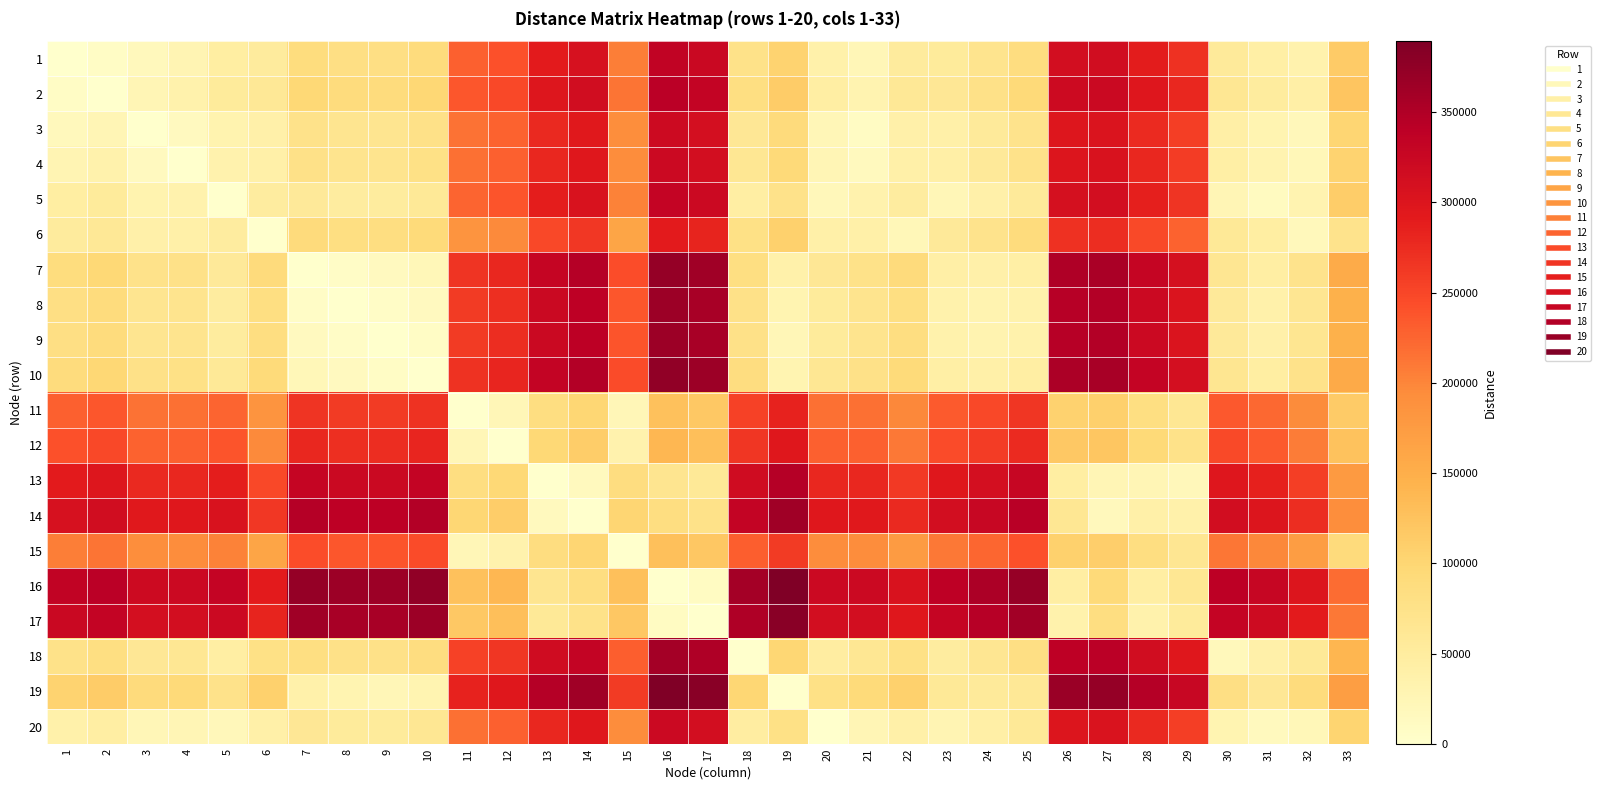

Reading right to left, extract all data points from this chart.

1: 33=115182.2	32=33659.6	31=42968.3	30=55614.0	29=270578.6	28=290008.3	27=315865.3	26=312688.6	25=85565.6	24=68822.9	23=54230.1	22=52479.6	21=23536.0	20=37413.3	19=104763.0	18=74802.3	17=324915.0	16=334022.4	15=205538.2	14=307217.3	13=291443.1	12=240452.0	11=228994.2	10=89667.6	9=81418.2	8=80705.6	7=87993.6	6=52480.1	5=46511.2	4=28625.1	3=16993.6	2=7821.5	1=0.0
2: 33=123003.7	32=41481.1	31=50789.7	30=63435.5	29=278400.0	28=297829.8	27=323686.8	26=320510.0	25=93387.0	24=76644.4	23=62051.6	22=60301.1	21=31357.5	20=45234.8	19=112584.5	18=82623.8	17=332736.4	16=341843.9	15=213359.7	14=315038.8	13=299264.6	12=248273.5	11=236815.6	10=97489.1	9=89239.7	8=88527.1	7=95815.1	6=60301.6	5=54332.6	4=36446.6	3=24815.1	2=0.0	1=7821.5
3: 33=101552.4	32=20029.7	31=29338.4	30=41984.1	29=256948.7	28=276378.4	27=302235.4	26=299058.7	25=71935.7	24=55193.1	23=40600.2	22=38849.8	21=9906.1	20=23783.5	19=91133.1	18=61172.5	17=311285.1	16=320392.6	15=191908.3	14=293587.5	13=277813.2	12=226822.1	11=215364.3	10=76037.8	9=67788.3	8=67075.7	7=74363.7	6=38850.3	5=32881.3	4=14995.2	3=0.0	2=24815.1	1=16993.6
4: 33=103426.7	32=21904.0	31=31212.7	30=43858.4	29=258823.0	28=278252.7	27=304109.7	26=300933.0	25=73810.0	24=57067.3	23=42474.5	22=40724.1	21=16344.2	20=25657.8	19=93007.4	18=63046.7	17=313159.4	16=322266.8	15=193782.6	14=295461.7	13=279687.5	12=228696.4	11=217238.6	10=77912.1	9=69662.6	8=68950.0	7=76238.0	6=40724.6	5=34755.6	4=0.0	3=14995.2	2=36446.6	1=28625.1
5: 33=112120.7	32=30598.1	31=12392.4	30=25038.1	29=267517.0	28=286946.8	27=312803.8	26=309627.0	25=54989.7	24=38247.1	23=23654.3	22=49418.1	21=34230.3	20=19816.0	19=74187.1	18=44226.5	17=321853.4	16=330960.9	15=202476.7	14=304155.8	13=288381.6	12=237390.5	11=225932.6	10=59091.8	9=50842.4	8=50129.8	7=57417.7	6=49418.6	5=0.0	4=34755.6	3=32881.3	2=54332.6	1=46511.2
6: 33=71658.1	32=18820.6	31=45875.7	30=58521.4	29=227054.4	28=246484.1	27=272341.1	26=269164.4	25=88473.0	24=71730.4	23=57137.6	22=22586.2	21=40199.3	20=40320.8	19=107670.4	18=77709.8	17=281390.8	16=290498.2	15=162014.0	14=263693.1	13=247918.9	12=196927.8	11=185470.0	10=92575.1	9=84325.7	8=83613.1	7=90901.0	6=0.0	5=49418.6	4=40724.6	3=38850.3	2=60301.6	1=52480.1
7: 33=153603.1	32=72080.5	31=45025.3	30=64343.8	29=308999.5	28=328429.2	27=354286.2	26=351109.5	25=42820.0	24=38419.0	23=42413.5	22=90900.5	21=75712.7	20=61298.4	19=37219.0	18=83532.1	17=363335.8	16=372443.3	15=243959.1	14=345638.2	13=329864.0	12=278872.9	11=267415.1	10=22123.7	9=13874.2	8=7288.0	7=0.0	6=90901.0	5=57417.7	4=76238.0	3=74363.7	2=95815.1	1=87993.6
8: 33=146315.2	32=64792.5	31=37737.3	30=57055.8	29=301711.5	28=321141.2	27=346998.2	26=343821.5	25=35532.0	24=31131.0	23=35125.5	22=83612.6	21=68424.8	20=54010.5	19=29931.0	18=76244.1	17=356047.9	16=365155.3	15=236671.1	14=338350.2	13=322576.0	12=271584.9	11=260127.1	10=14835.7	9=6586.3	8=0.0	7=7288.0	6=83613.1	5=50129.8	4=68950.0	3=67075.7	2=88527.1	1=80705.6
9: 33=147027.8	32=65505.1	31=38449.9	30=57768.4	29=302424.1	28=321853.8	27=347710.8	26=344534.1	25=36244.6	24=31843.6	23=35838.1	22=84325.1	21=69137.4	20=54723.1	19=23344.8	18=76956.7	17=356760.5	16=365867.9	15=237383.7	14=339062.8	13=323288.6	12=272297.5	11=260839.7	10=8249.4	9=0.0	8=6586.3	7=13874.2	6=84325.7	5=50842.4	4=69662.6	3=67788.3	2=89239.7	1=81418.2
10: 33=155277.2	32=73754.5	31=46699.4	30=66017.8	29=310673.5	28=330103.2	27=355960.2	26=352783.5	25=44494.0	24=40093.0	23=44087.5	22=92574.6	21=77386.8	20=62972.5	19=30365.9	18=85206.1	17=365009.9	16=374117.4	15=245633.1	14=347312.3	13=331538.0	12=280546.9	11=269089.1	10=0.0	9=8249.4	8=14835.7	7=22123.7	6=92575.1	5=59091.8	4=77912.1	3=76037.8	2=97489.1	1=89667.6
11: 33=114538.5	32=195334.6	31=222389.7	30=235035.5	29=63553.5	28=82983.2	27=108840.2	26=105663.5	25=264987.0	24=248244.4	23=233651.6	22=199100.2	21=216713.3	20=216834.8	19=284184.5	18=254223.8	17=117889.9	16=126997.4	15=23456.0	14=100192.2	13=84418.0	12=23865.9	11=0.0	10=269089.1	9=260839.7	8=260127.1	7=267415.1	6=185470.0	5=225932.6	4=217238.6	3=215364.3	2=236815.6	1=228994.2
12: 33=125996.3	32=206792.4	31=233847.6	30=246493.3	29=75011.3	28=94441.1	27=120298.1	26=117121.3	25=276444.9	24=259702.2	23=245109.4	22=210558.0	21=228171.2	20=228292.7	19=295642.3	18=265681.6	17=129347.7	16=138455.2	15=34913.8	14=111650.1	13=95875.9	12=0.0	11=23865.9	10=280546.9	9=272297.5	8=271584.9	7=278872.9	6=196927.8	5=237390.5	4=228696.4	3=226822.1	2=248273.5	1=240452.0
13: 33=176987.4	32=257783.5	31=284838.7	30=297484.4	29=20864.5	28=24365.1	27=24422.2	26=47045.4	25=327436.0	24=310693.3	23=296100.5	22=261549.1	21=279162.3	20=279283.7	19=346633.4	18=316672.7	17=59271.7	16=68379.2	15=85904.9	14=15774.2	13=0.0	12=95875.9	11=84418.0	10=331538.0	9=323288.6	8=322576.0	7=329864.0	6=247918.9	5=288381.6	4=279687.5	3=277813.2	2=299264.6	1=291443.1
14: 33=192761.6	32=273557.7	31=300612.9	30=313258.6	29=36638.7	28=40139.3	27=17833.6	26=62819.6	25=343210.2	24=326467.5	23=311874.7	22=277323.3	21=294936.5	20=295058.0	19=362407.6	18=332446.9	17=75046.0	16=84153.4	15=101679.1	14=0.0	13=15774.2	12=111650.1	11=100192.2	10=347312.3	9=339062.8	8=338350.2	7=345638.2	6=263693.1	5=304155.8	4=295461.7	3=293587.5	2=315038.8	1=307217.3
15: 33=91082.5	32=171878.6	31=198933.8	30=211579.5	29=65040.4	28=84470.1	27=110327.1	26=107150.4	25=241531.1	24=224788.4	23=210195.6	22=175644.2	21=193257.4	20=193378.9	19=260728.5	18=230767.8	17=119376.8	16=128484.2	15=0.0	14=101679.1	13=85904.9	12=34913.8	11=23456.0	10=245633.1	9=237383.7	8=236671.1	7=243959.1	6=162014.0	5=202476.7	4=193782.6	3=191908.3	2=213359.7	1=205538.2
16: 33=219566.7	32=300362.8	31=327418.0	30=340063.7	29=63443.8	28=44536.3	27=92801.4	26=44469.0	25=370015.3	24=353272.6	23=338679.8	22=304128.5	21=321741.6	20=321863.1	19=389212.7	18=359252.0	17=11239.6	16=0.0	15=128484.2	14=84153.4	13=68379.2	12=138455.2	11=126997.4	10=374117.4	9=365867.9	8=365155.3	7=372443.3	6=290498.2	5=330960.9	4=322266.8	3=320392.6	2=341843.9	1=334022.4
17: 33=210459.3	32=291255.4	31=318310.5	30=330956.3	29=54336.4	28=35428.8	27=83694.0	26=35361.5	25=360907.8	24=344165.2	23=329572.4	22=295021.0	21=312634.1	20=312755.6	19=380105.2	18=350144.6	17=0.0	16=11239.6	15=119376.8	14=75046.0	13=59271.7	12=129347.7	11=117889.9	10=365009.9	9=356760.5	8=356047.9	7=363335.8	6=281390.8	5=321853.4	4=313159.4	3=311285.1	2=332736.4	1=324915.0
18: 33=140411.9	32=58889.2	31=38506.8	30=19521.3	29=295808.2	28=315237.9	27=341094.9	26=337918.2	25=81104.1	24=64361.4	23=49768.6	22=77709.3	21=62521.5	20=48107.2	19=100301.5	18=0.0	17=350144.6	16=359252.0	15=230767.8	14=332446.9	13=316672.7	12=265681.6	11=254223.8	10=85206.1	9=76956.7	8=76244.1	7=83532.1	6=77709.8	5=44226.5	4=63046.7	3=61172.5	2=82623.8	1=74802.3
19: 33=170372.5	32=88849.9	31=61794.7	30=81113.2	29=325768.9	28=345198.6	27=371055.6	26=367878.8	25=59589.4	24=55188.4	23=59182.9	22=107669.9	21=92482.1	20=78067.8	19=0.0	18=100301.5	17=380105.2	16=389212.7	15=260728.5	14=362407.6	13=346633.4	12=295642.3	11=284184.5	10=30365.9	9=23344.8	8=29931.0	7=37219.0	6=107670.4	5=74187.1	4=93007.4	3=91133.1	2=112584.5	1=104763.0
20: 33=103022.9	32=21500.2	31=16273.1	30=28918.9	29=258419.2	28=277849.0	27=303706.0	26=300529.2	25=58870.4	24=42127.8	23=27535.0	22=40320.3	21=25132.5	20=0.0	19=78067.8	18=48107.2	17=312755.6	16=321863.1	15=193378.9	14=295058.0	13=279283.7	12=228292.7	11=216834.8	10=62972.5	9=54723.1	8=54010.5	7=61298.4	6=40320.8	5=19816.0	4=25657.8	3=23783.5	2=45234.8	1=37413.3